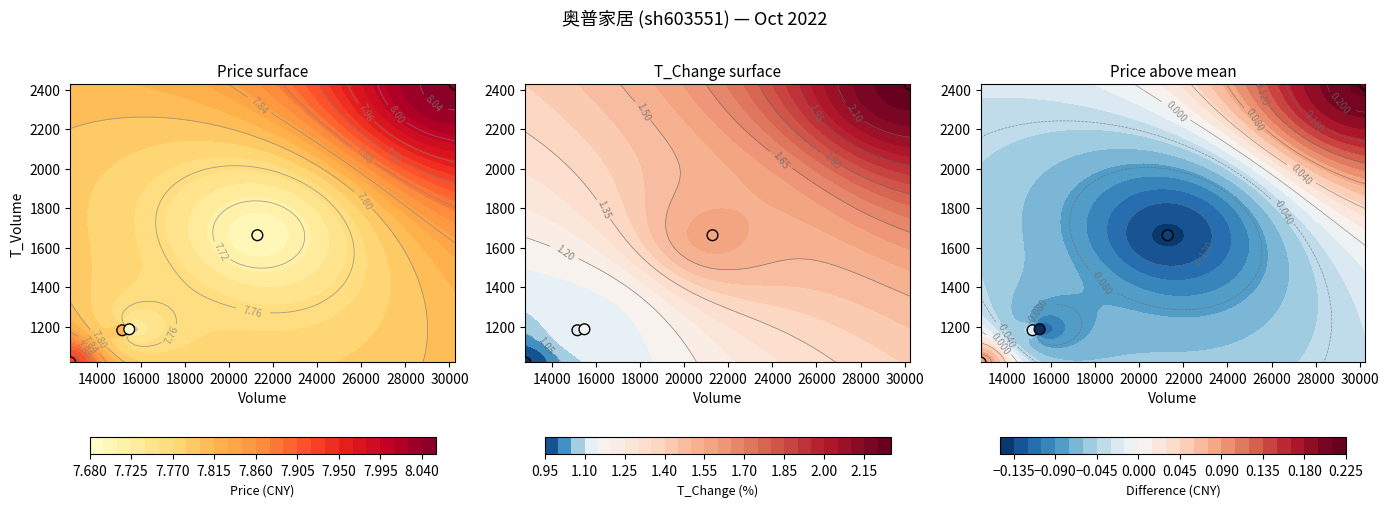

What is the difference between the maximum and minimum values?

1407